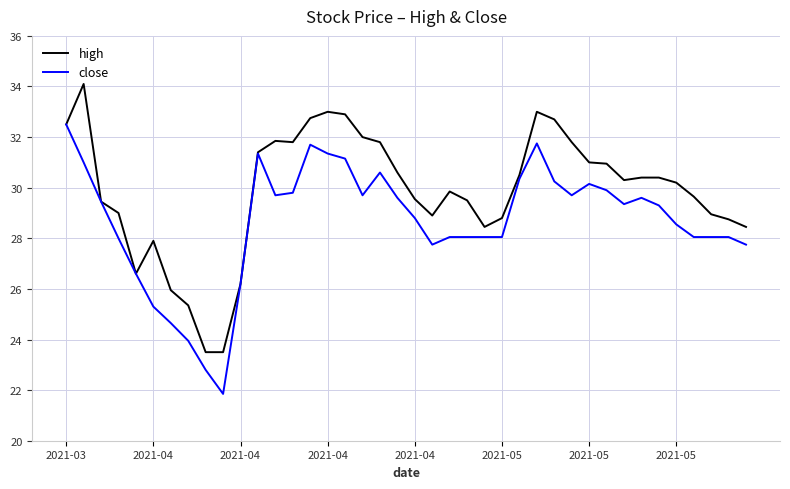

How many lines are shown in the chart?

2